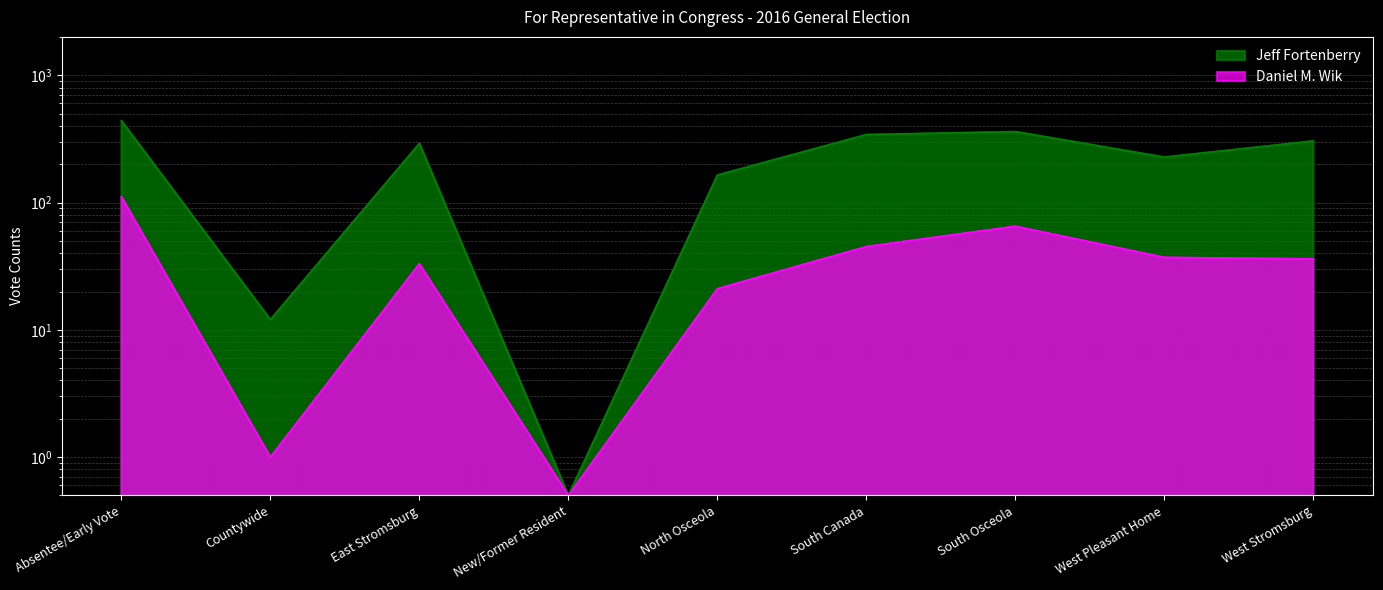

What is the smallest value displayed?

0.5